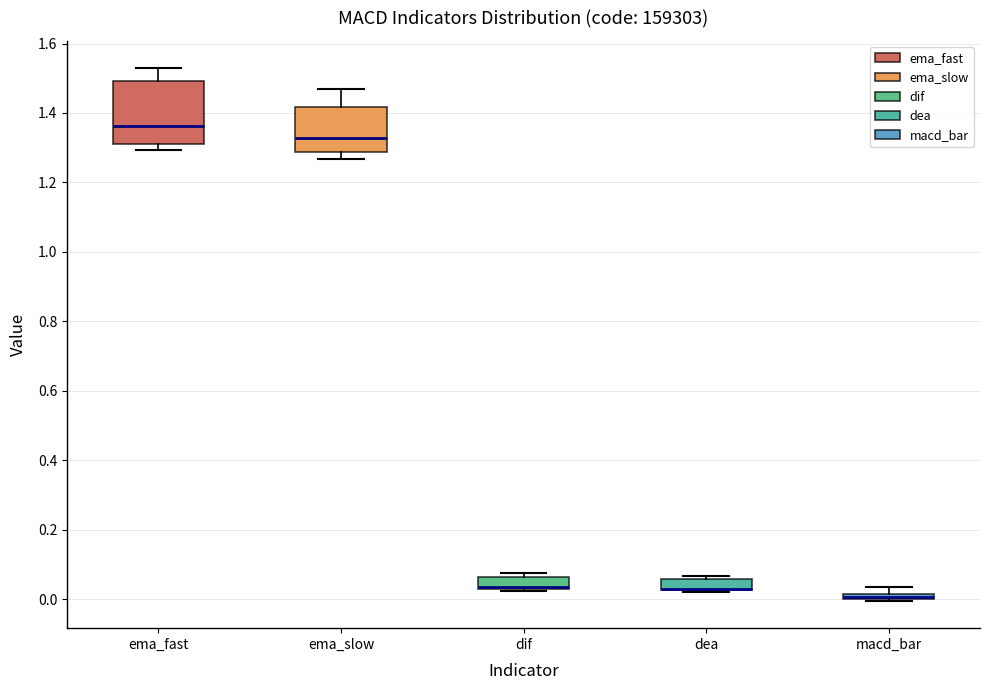

Comparing the boxes themselves (not the whiskers), which one is the tallest?

ema_fast